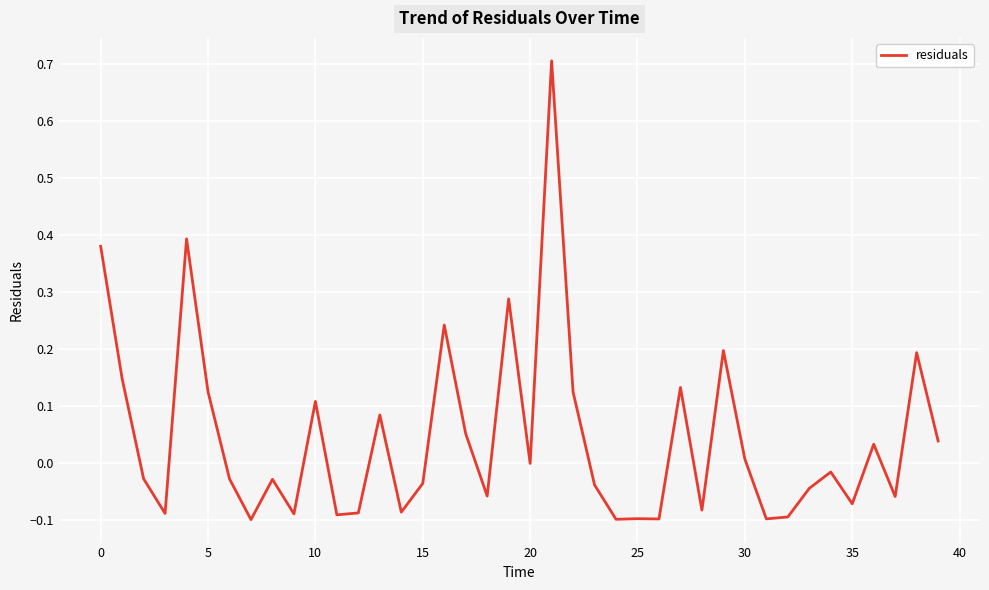

How many distinct data groups are displayed?

1